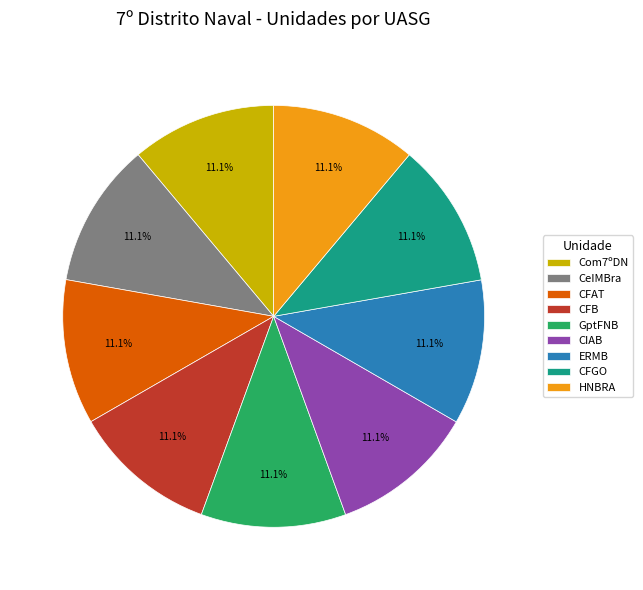

To the nearest percent, what is the average slice percentage?

11%